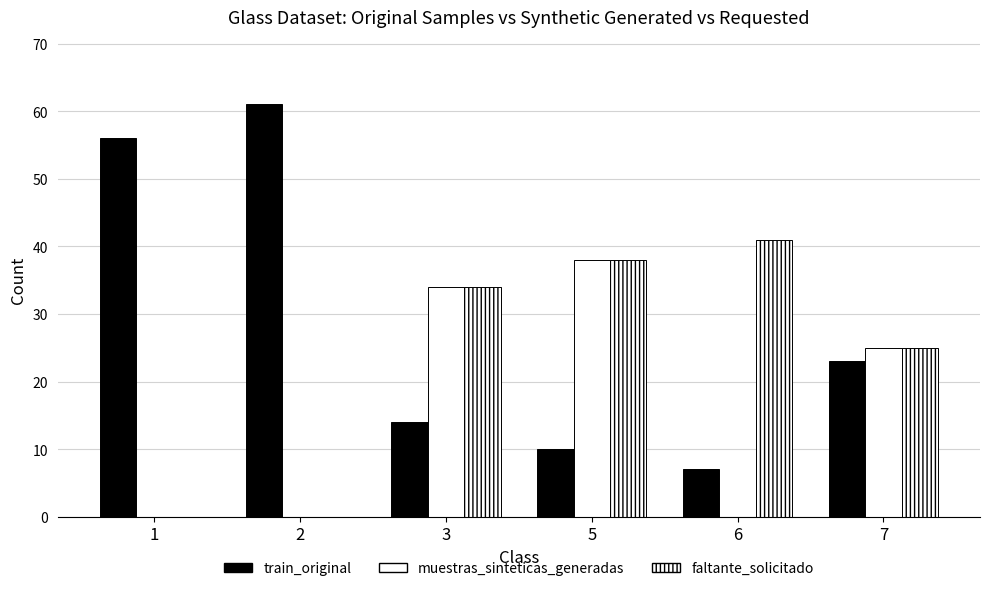

How many series are shown in this chart?

3